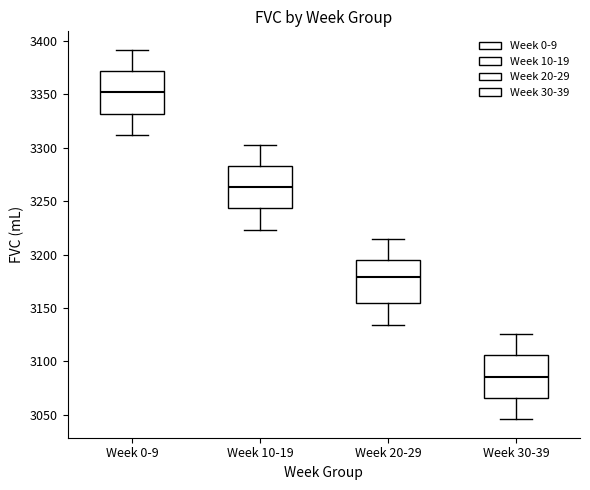

Reading left to right, transcribe this box plot: for each box, give where its median line is, the range the box spans, and where its two whiskers end, as read against the y-axis. The values are not printed on the chart, so give them approximately, as read against the axis.

Week 0-9: median 3350, box 3330 to 3370, whiskers 3310 to 3390
Week 10-19: median 3265, box 3245 to 3285, whiskers 3225 to 3305
Week 20-29: median 3180, box 3155 to 3195, whiskers 3135 to 3215
Week 30-39: median 3085, box 3065 to 3105, whiskers 3045 to 3125